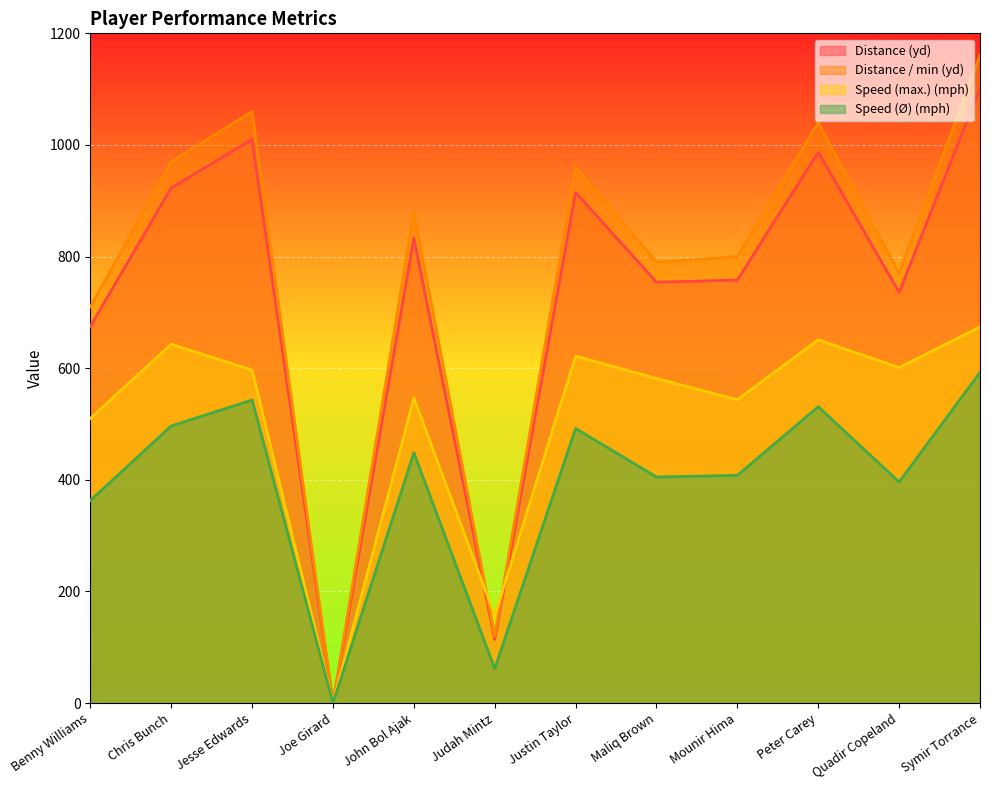

Reading left to right, transcribe all the data shown in this chart.

Distance (yd): Benny Williams=675.0	Chris Bunch=923.0	Jesse Edwards=1010.0	Joe Girard=0.0	John Bol Ajak=833.0	Judah Mintz=114.0	Justin Taylor=915.0	Maliq Brown=754.0	Mounir Hima=758.0	Peter Carey=987.0	Quadir Copeland=736.0	Symir Torrance=1101.0
Distance / min (yd): Benny Williams=710.0	Chris Bunch=970.0	Jesse Edwards=1060.0	Joe Girard=0.0	John Bol Ajak=880.0	Judah Mintz=120.0	Justin Taylor=960.0	Maliq Brown=790.0	Mounir Hima=800.0	Peter Carey=1040.0	Quadir Copeland=770.0	Symir Torrance=1160.0
Speed (max.) (mph): Benny Williams=510.0	Chris Bunch=643.0	Jesse Edwards=596.5	Joe Girard=0.0	John Bol Ajak=546.5	Judah Mintz=156.5	Justin Taylor=621.5	Maliq Brown=581.5	Mounir Hima=543.5	Peter Carey=651.0	Quadir Copeland=601.0	Symir Torrance=674.0
Speed (Ø) (mph): Benny Williams=363.0	Chris Bunch=496.5	Jesse Edwards=543.0	Joe Girard=0.0	John Bol Ajak=448.5	Judah Mintz=61.5	Justin Taylor=492.0	Maliq Brown=405.0	Mounir Hima=408.0	Peter Carey=531.0	Quadir Copeland=396.0	Symir Torrance=592.5